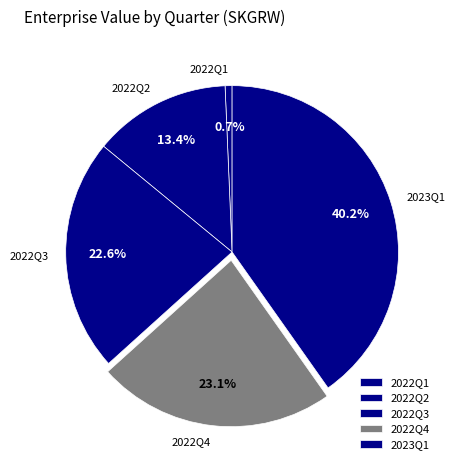

How many segments does this pie chart have?

5